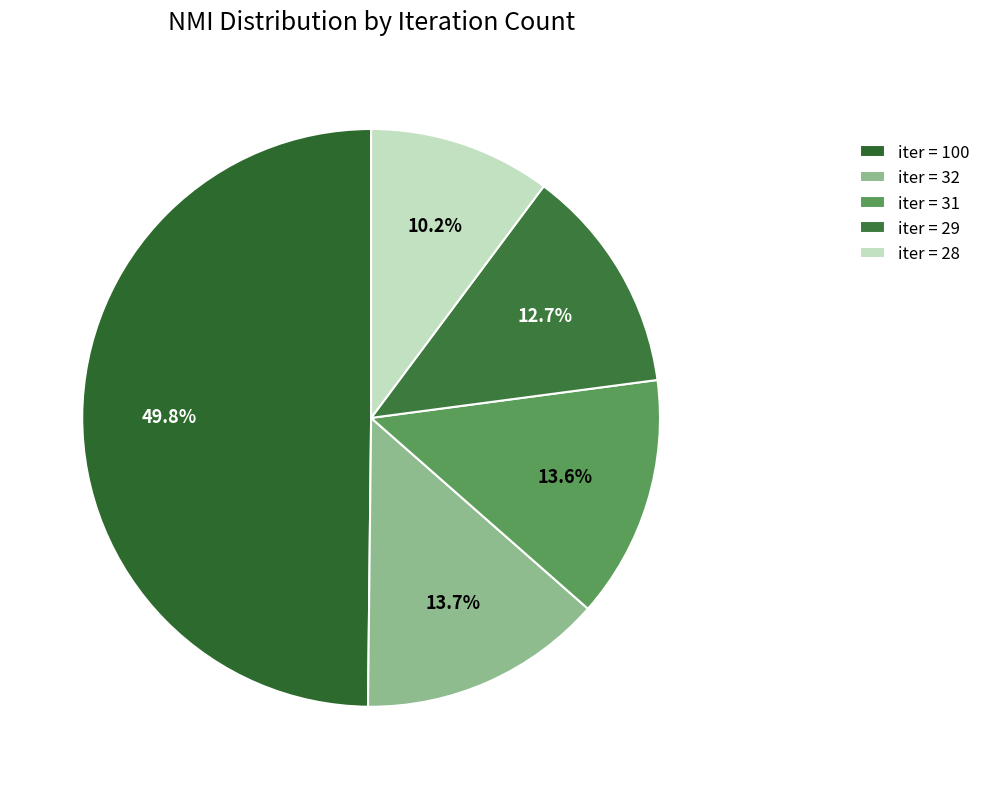

How many segments does this pie chart have?

5